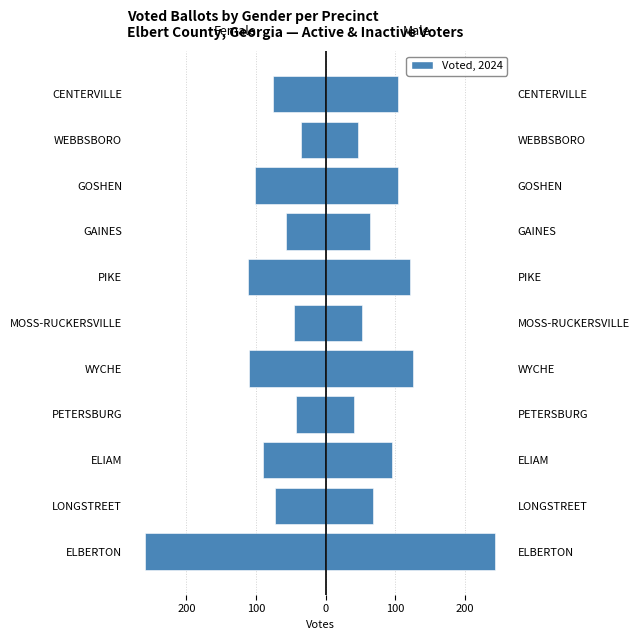

Is the value of Female Voted at WEBBSBORO greater than the value of Male Voted at CENTERVILLE?

No